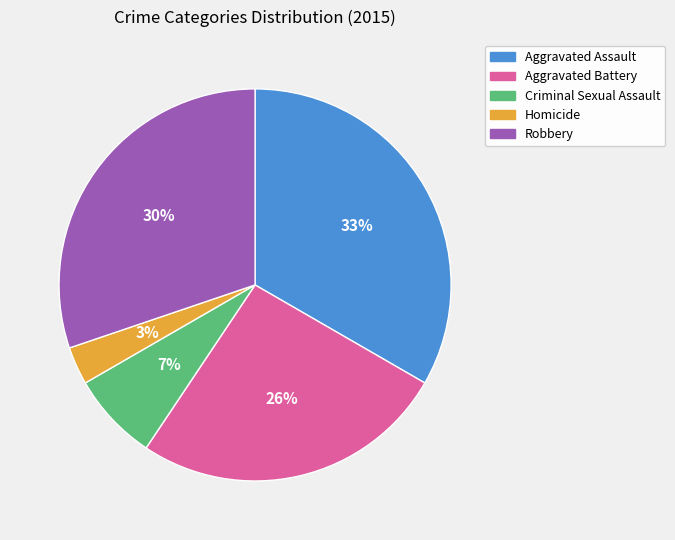

True or false: Criminal Sexual Assault accounts for 7% of the total.

True